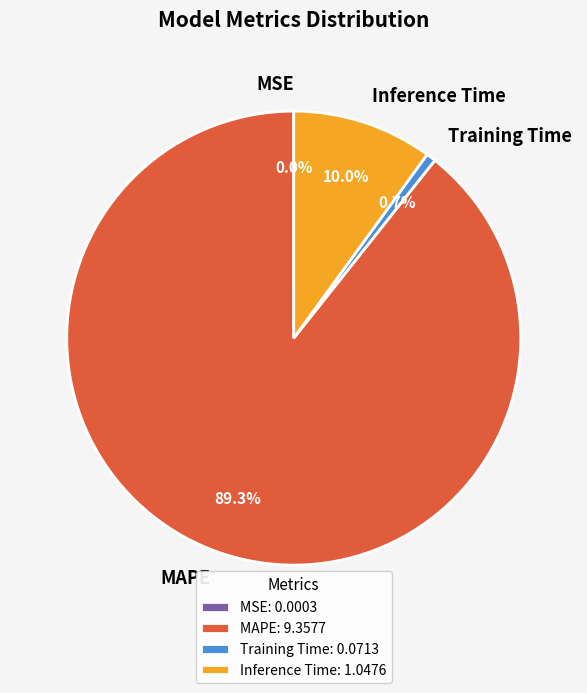

Combined, do Training Time and MAPE account for over 50%?

Yes